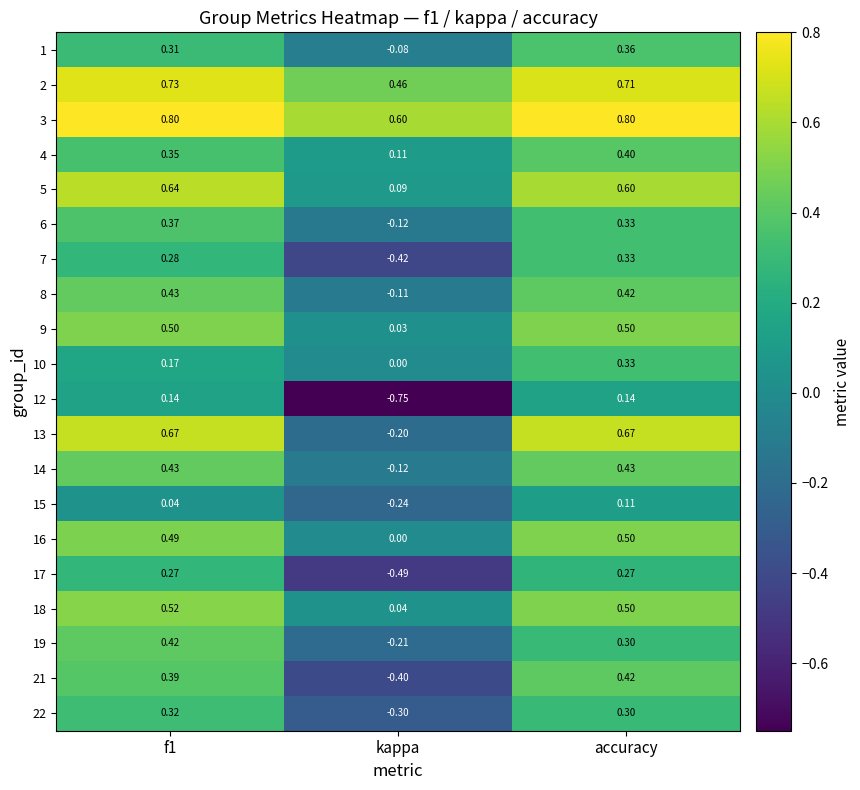

At which category does the chart reach its minimum across all series?

kappa